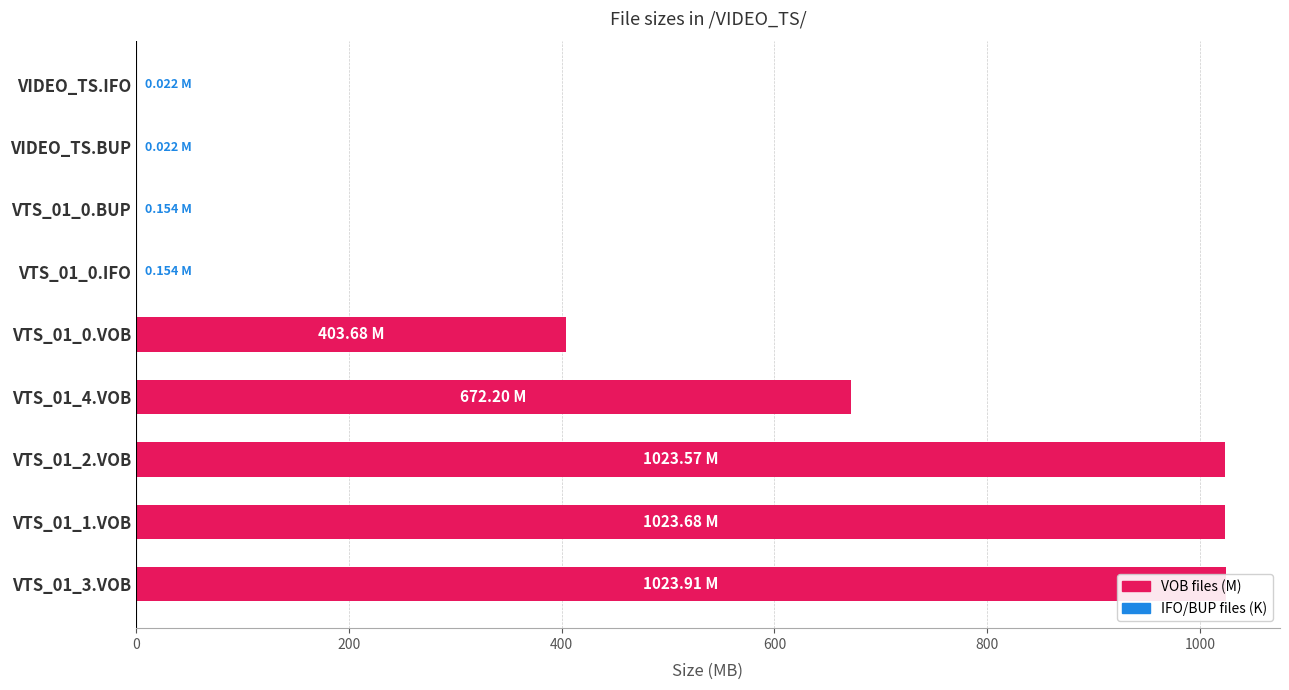

What is the value of the 3rd bar from the left?

1023.6